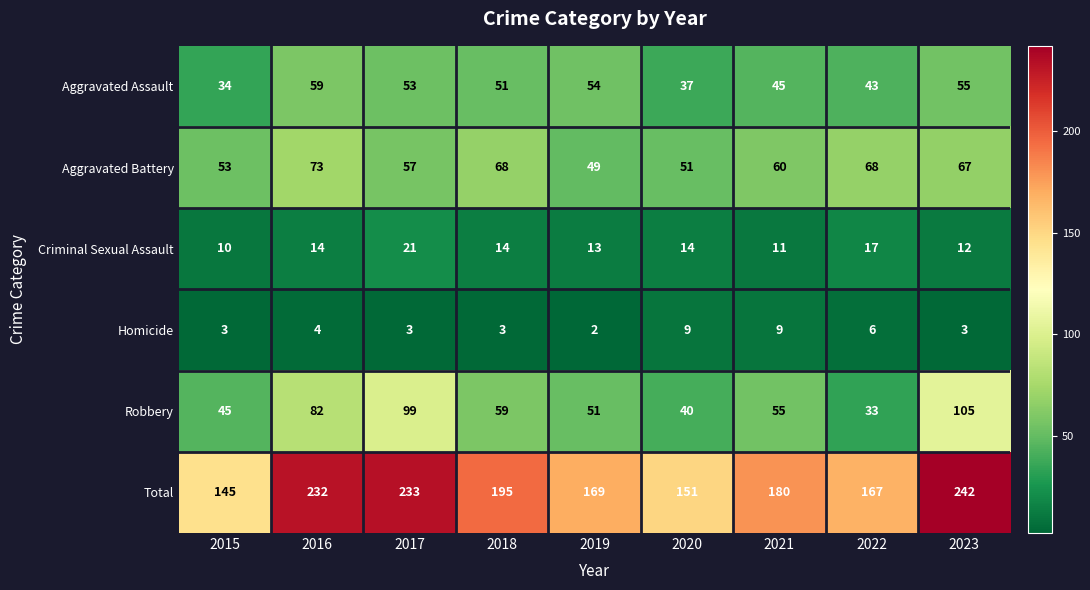

How many categories are shown in the chart?

9